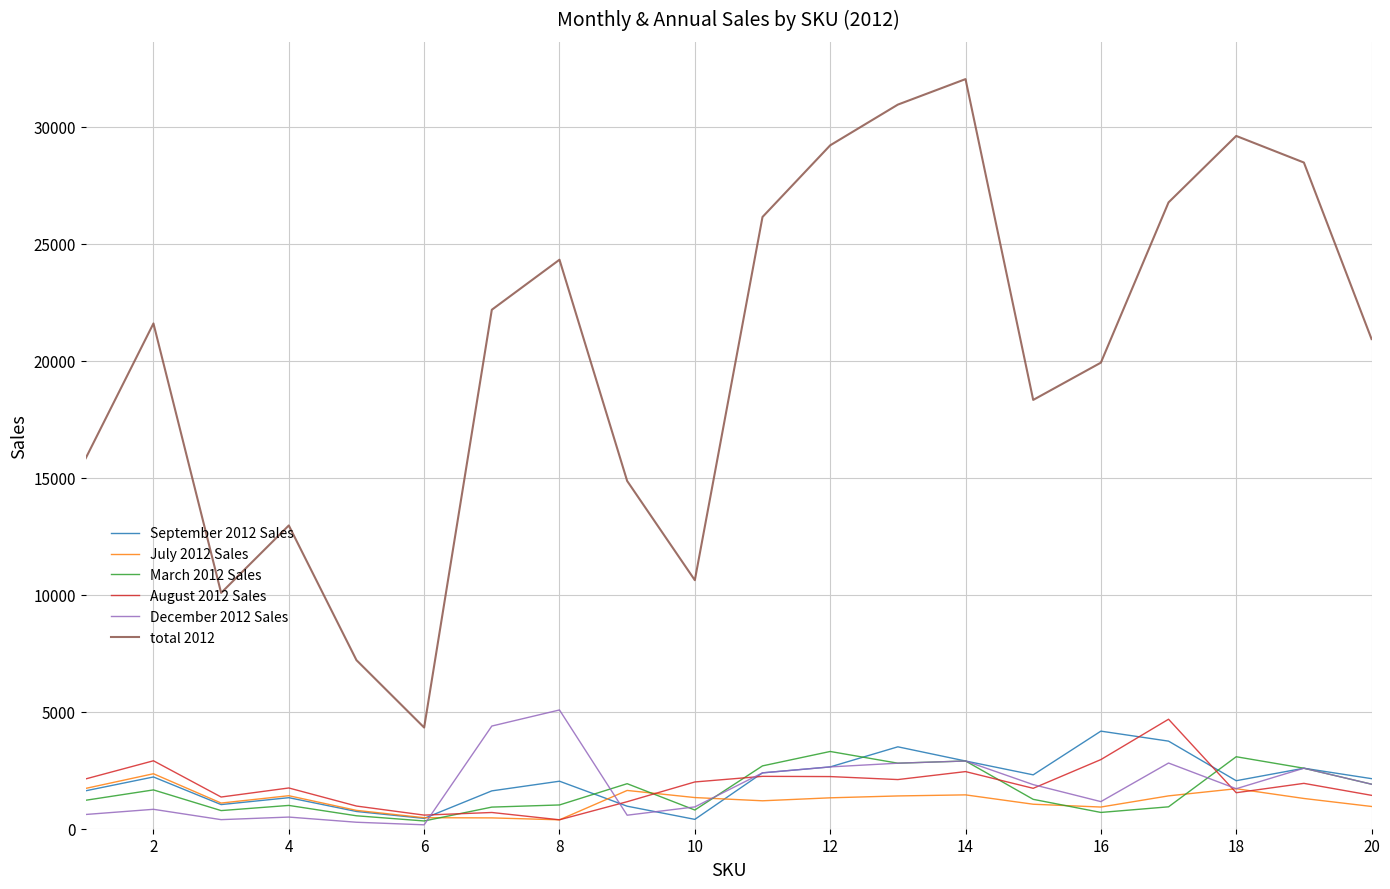

Which series has the largest total across all categories?

total 2012